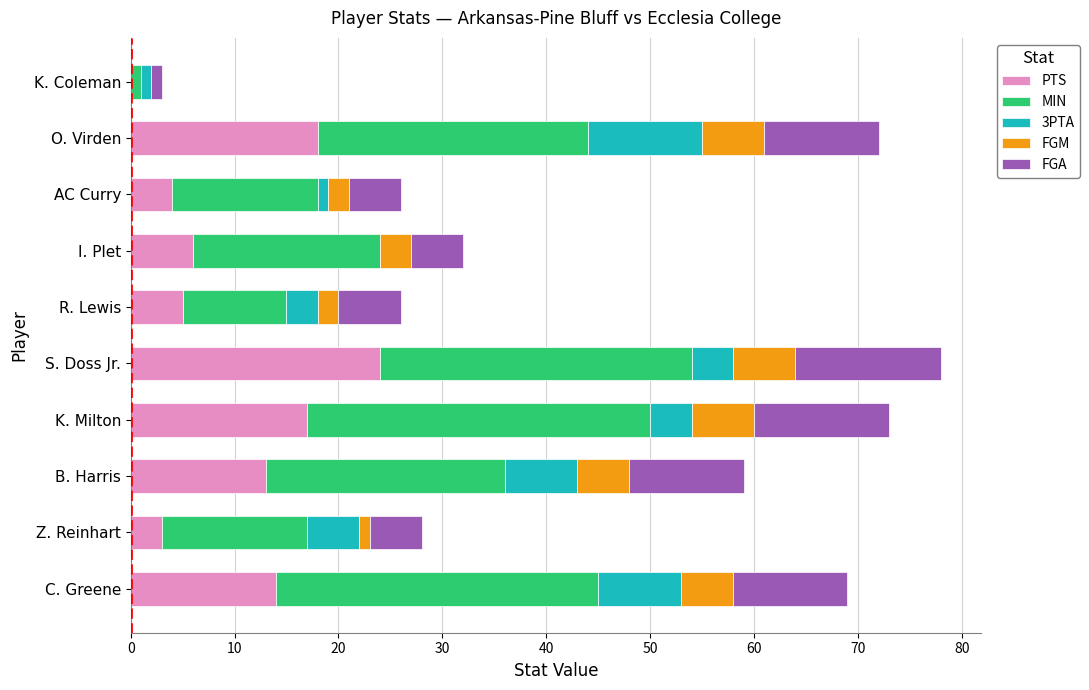

What is the total value across all series at K. Milton?

73